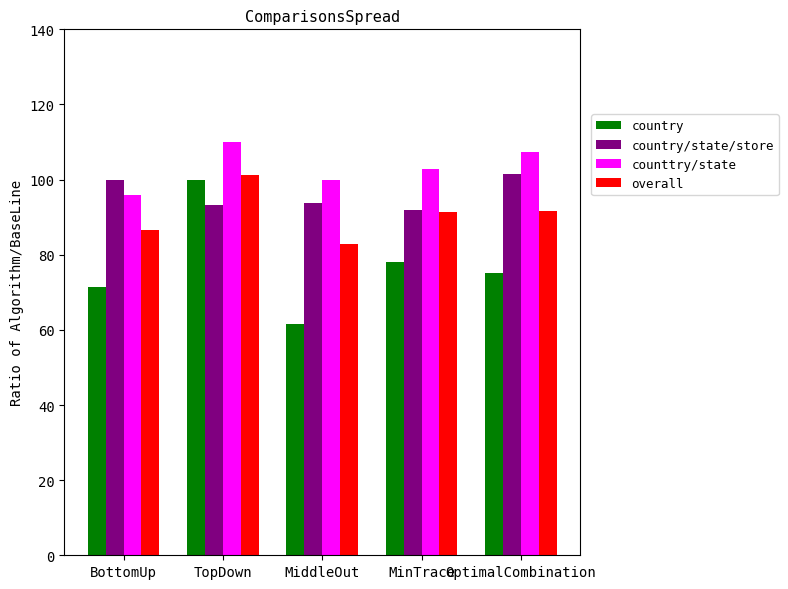

What are all the series names shown in the legend?

country, country/state/store, counttry/state, overall